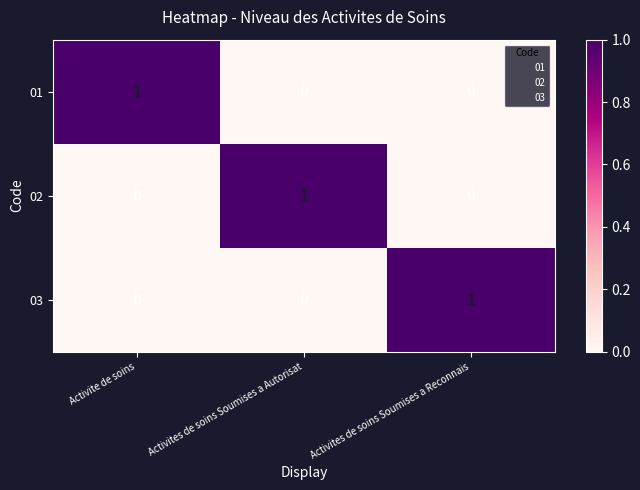

Count the 02 values in the range 0 to 1.

3